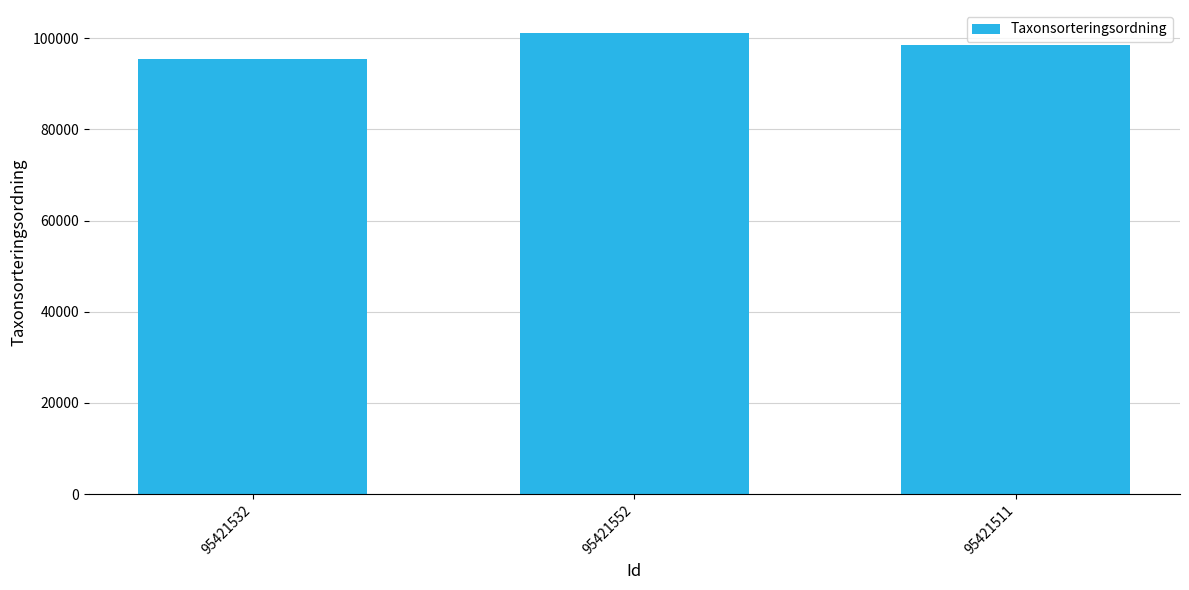

Where is the data nearest to the value 98319?

95421511